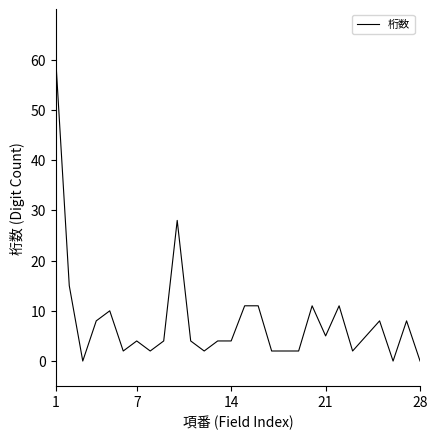

What is the difference between the maximum and minimum values?

60